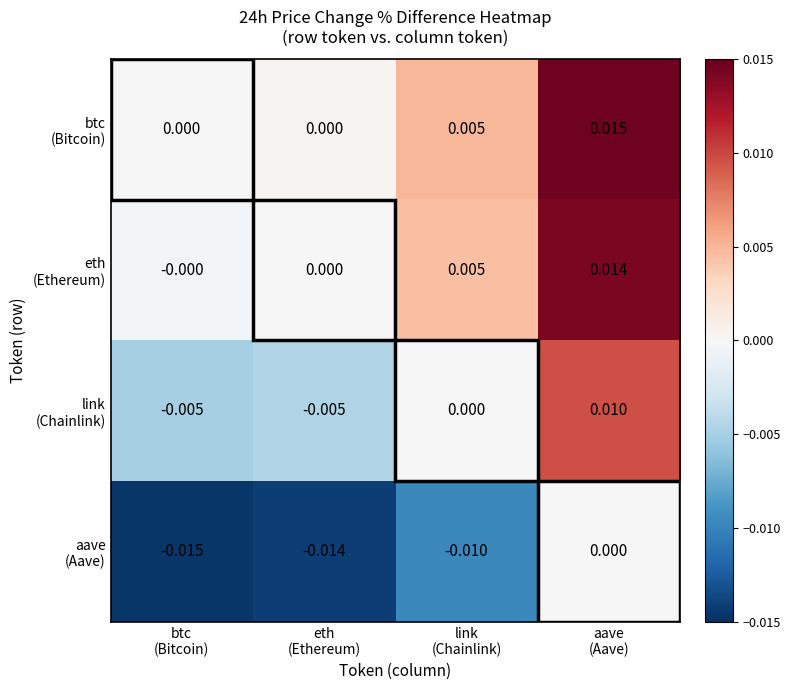

How many data points does each series have?

4